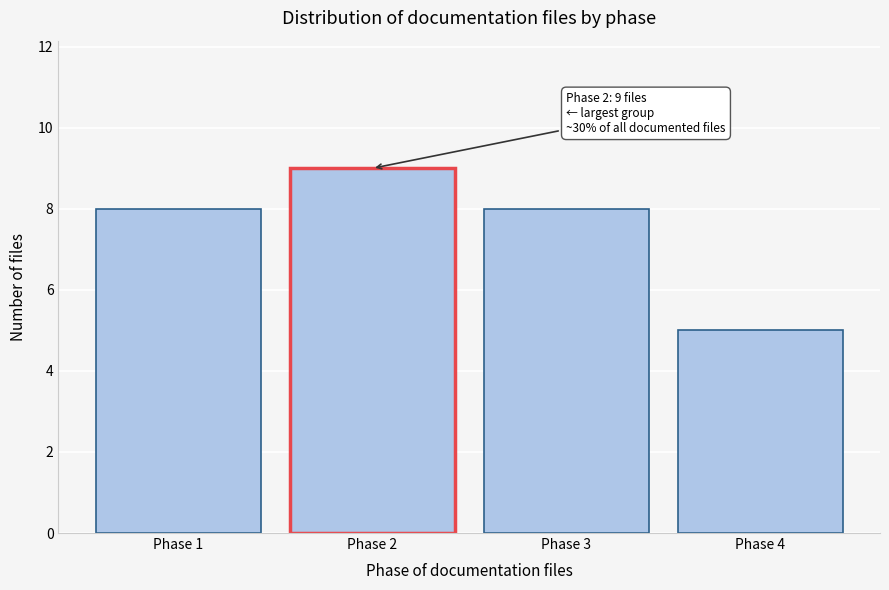

Reading left to right, transcribe all the data shown in this chart.

Phase 1=8	Phase 2=9	Phase 3=8	Phase 4=5